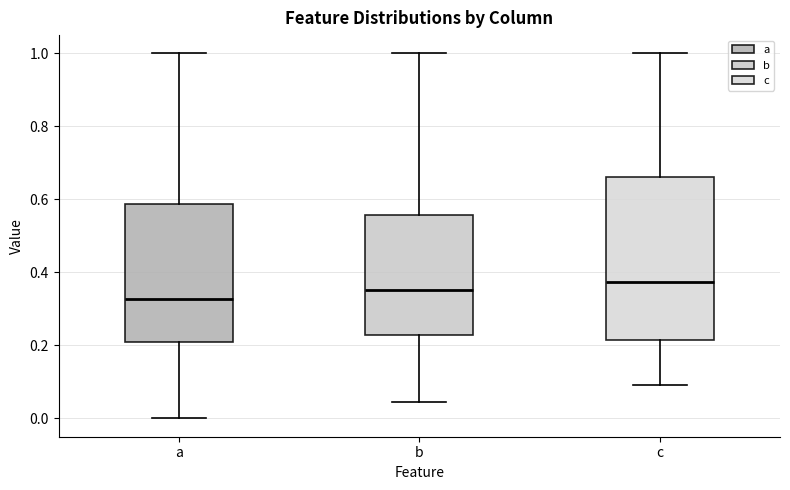

Reading left to right, read every box against the y-axis: the position of its median line, the range the box covers, and the ends of its whiskers. The values are not printed on the chart, so give them approximately, as read against the axis.

a: median 0.32, box 0.20 to 0.58, whiskers 0.00 to 1.00
b: median 0.36, box 0.22 to 0.56, whiskers 0.04 to 1.00
c: median 0.38, box 0.22 to 0.66, whiskers 0.10 to 1.00